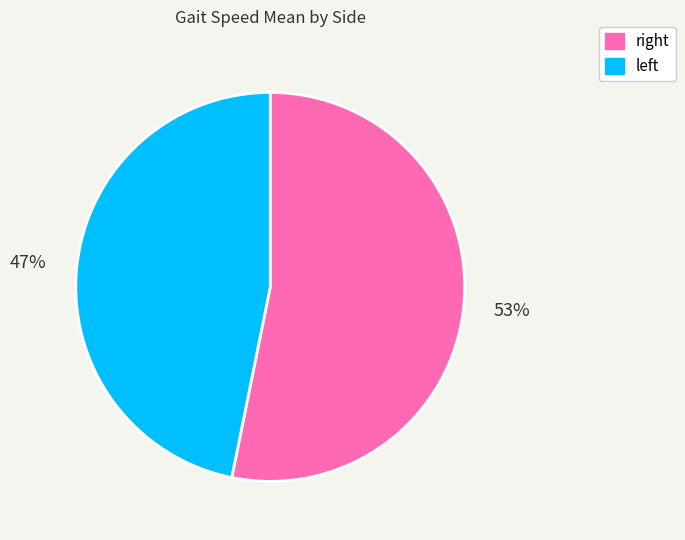

Which category accounts for the majority?

right